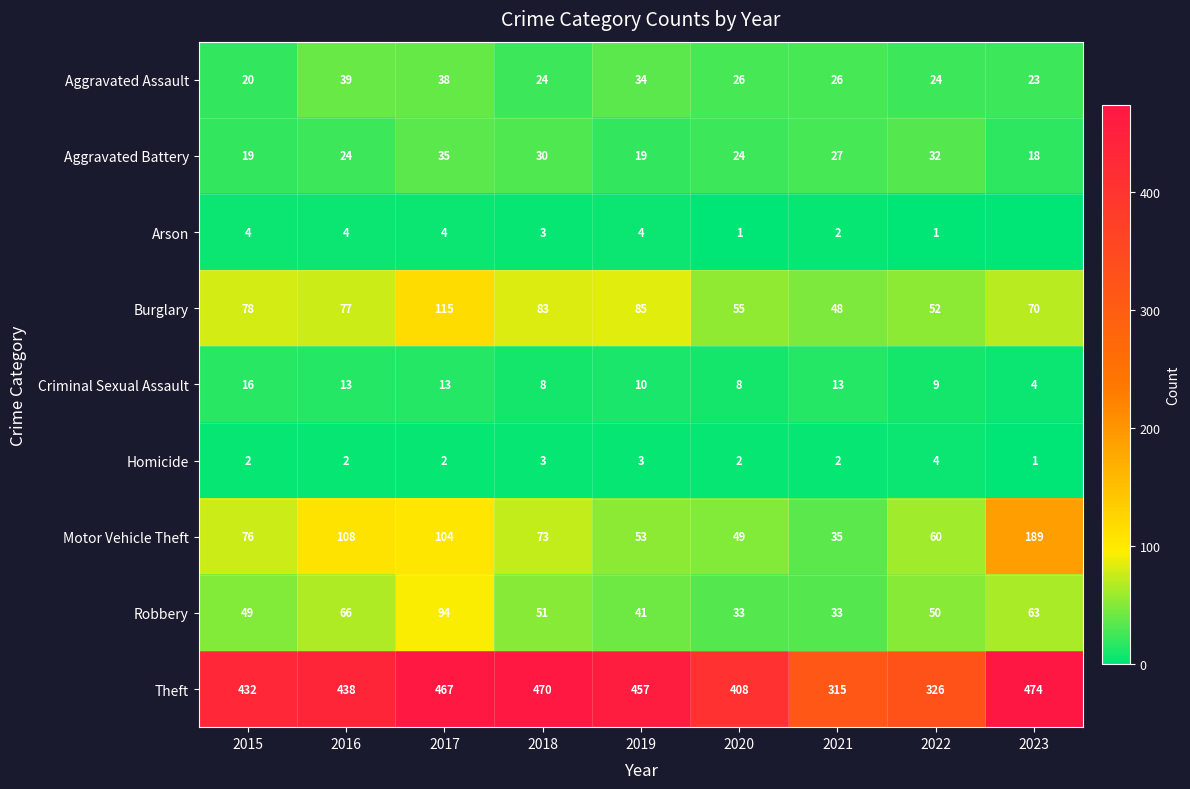

What is the difference between the highest and lowest values at 2016?

436